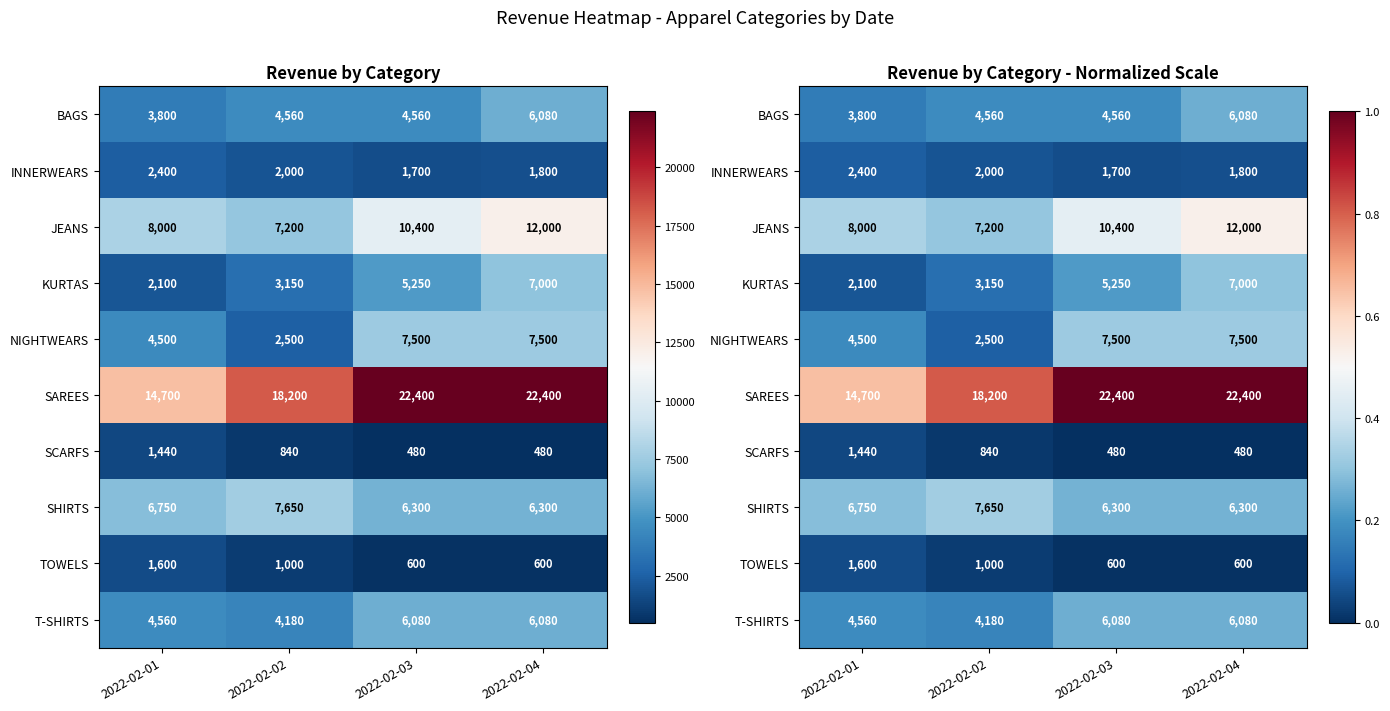

Rank the series at 2022-02-01 from lowest to highest value.

SCARFS, TOWELS, KURTAS, INNERWEARS, BAGS, NIGHTWEARS, T-SHIRTS, SHIRTS, JEANS, SAREES